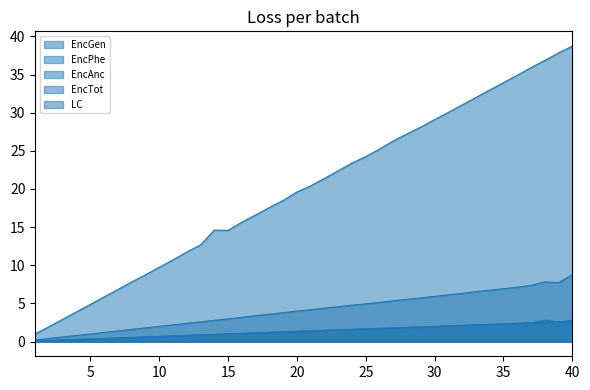

True or false: EncPhe has a value of 1.4 at 33.

False